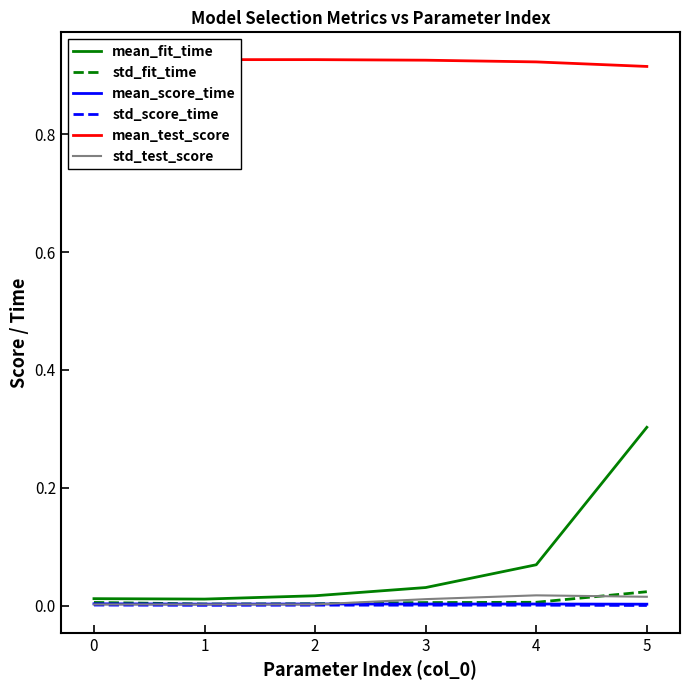

Reading left to right, list all the values displayed in this chart.

mean_fit_time: 0=0.0	1=0.0	2=0.0	3=0.0	4=0.1	5=0.3
std_fit_time: 0=0.0	1=0.0	2=0.0	3=0.0	4=0.0	5=0.0
mean_score_time: 0=0.0	1=0.0	2=0.0	3=0.0	4=0.0	5=0.0
std_score_time: 0=0.0	1=0.0	2=0.0	3=0.0	4=0.0	5=0.0
mean_test_score: 0=0.9	1=0.9	2=0.9	3=0.9	4=0.9	5=0.9
std_test_score: 0=0.0	1=0.0	2=0.0	3=0.0	4=0.0	5=0.0